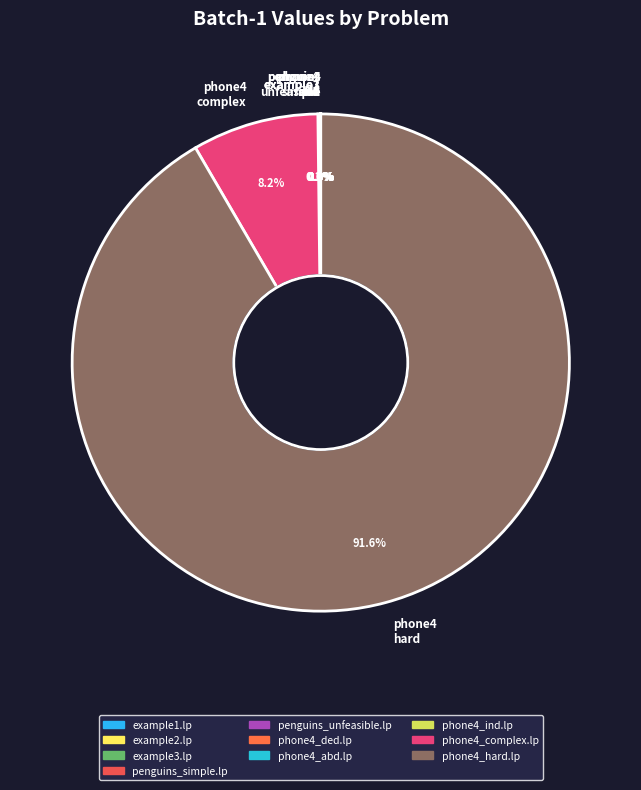

Which category has the biggest portion of the pie?

phone4 hard